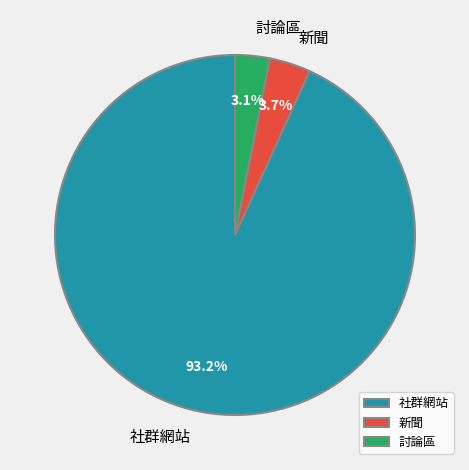

How many slices are in this pie chart?

3